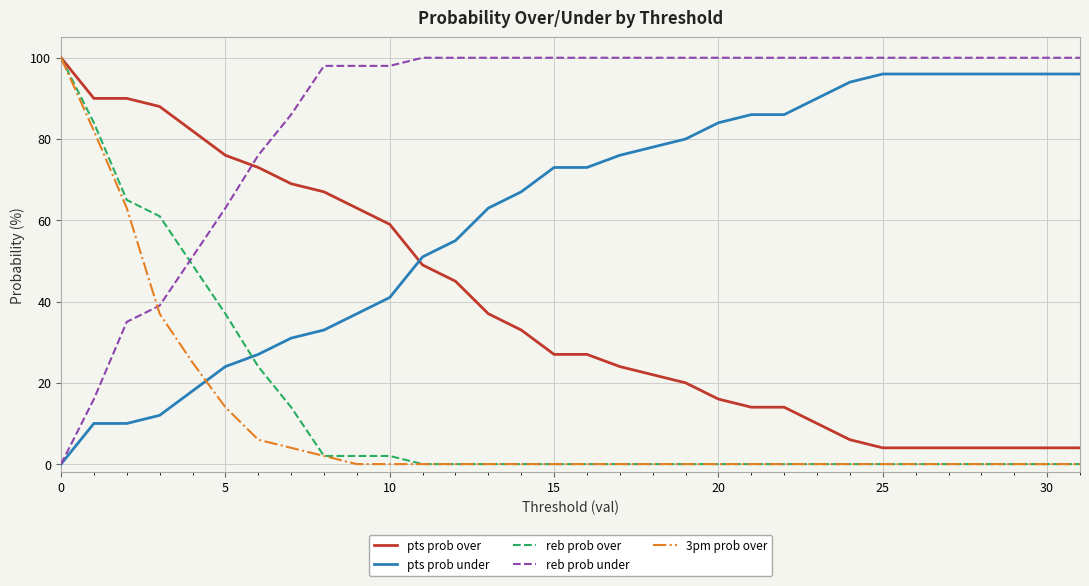

Which series has the largest total across all categories?

reb prob under